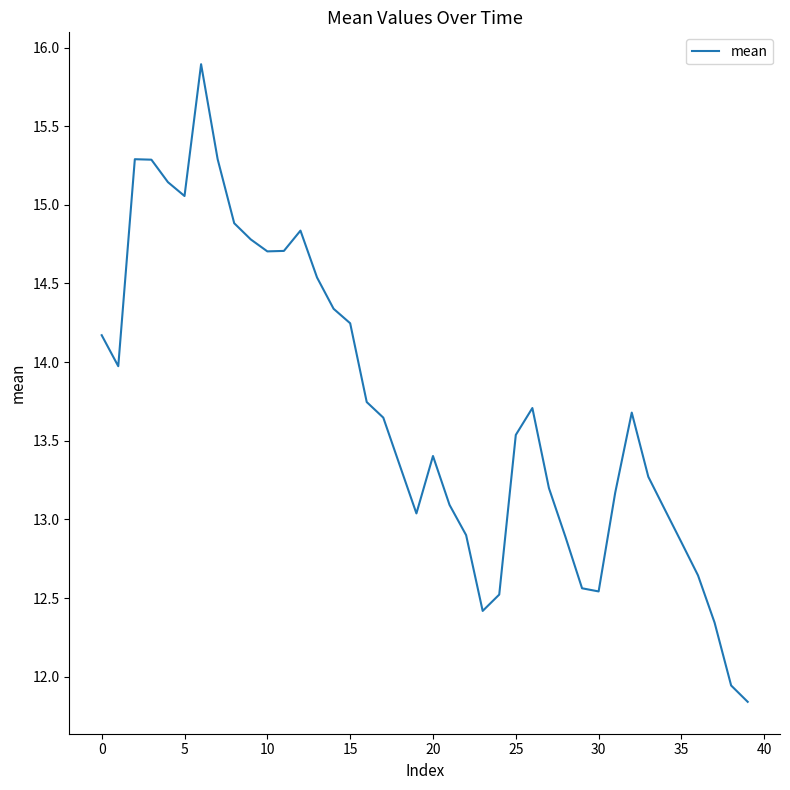

What is the greatest value displayed?

15.9